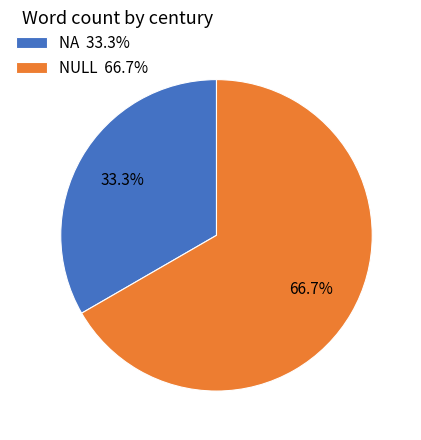

Which has a higher value, NA or NULL?

NULL